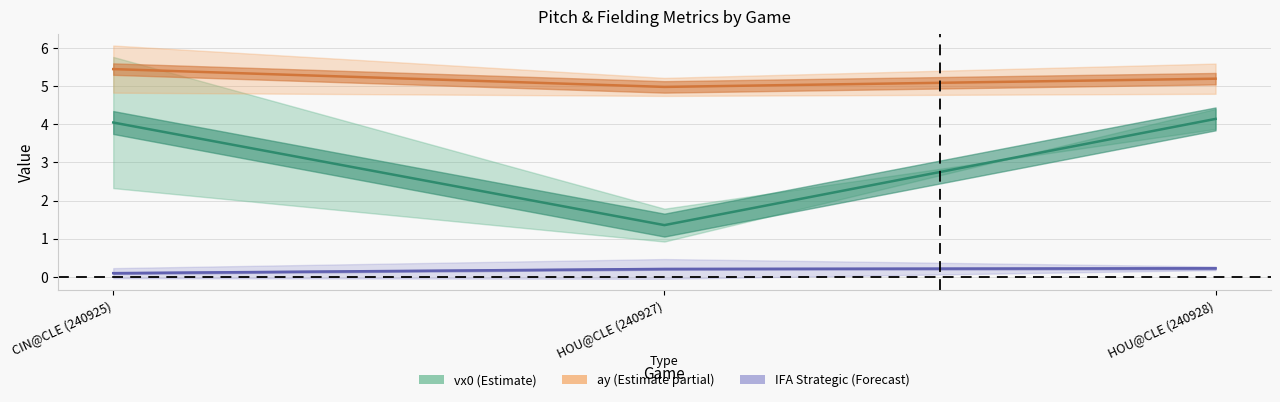

At how many categories does at least one series exceed 2?

3